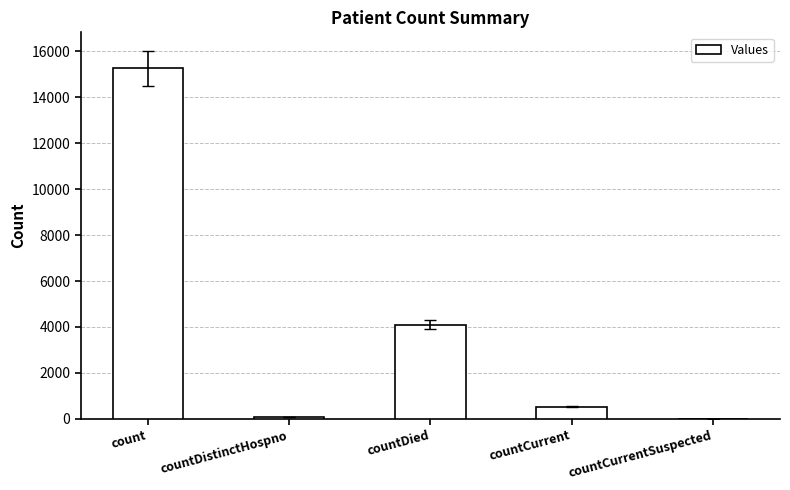

What is the sum of the values at count and countCurrentSuspected?

15262